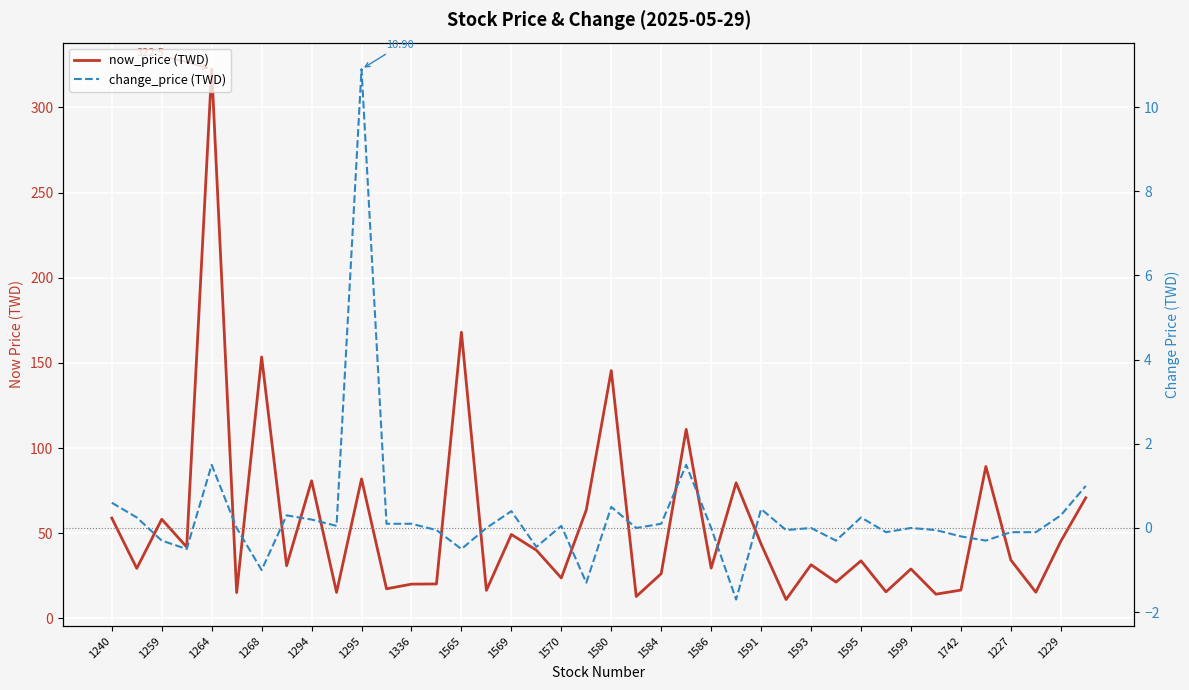

In change_price (TWD), how many points are higher than both neighbors (excluding endpoints)?

11